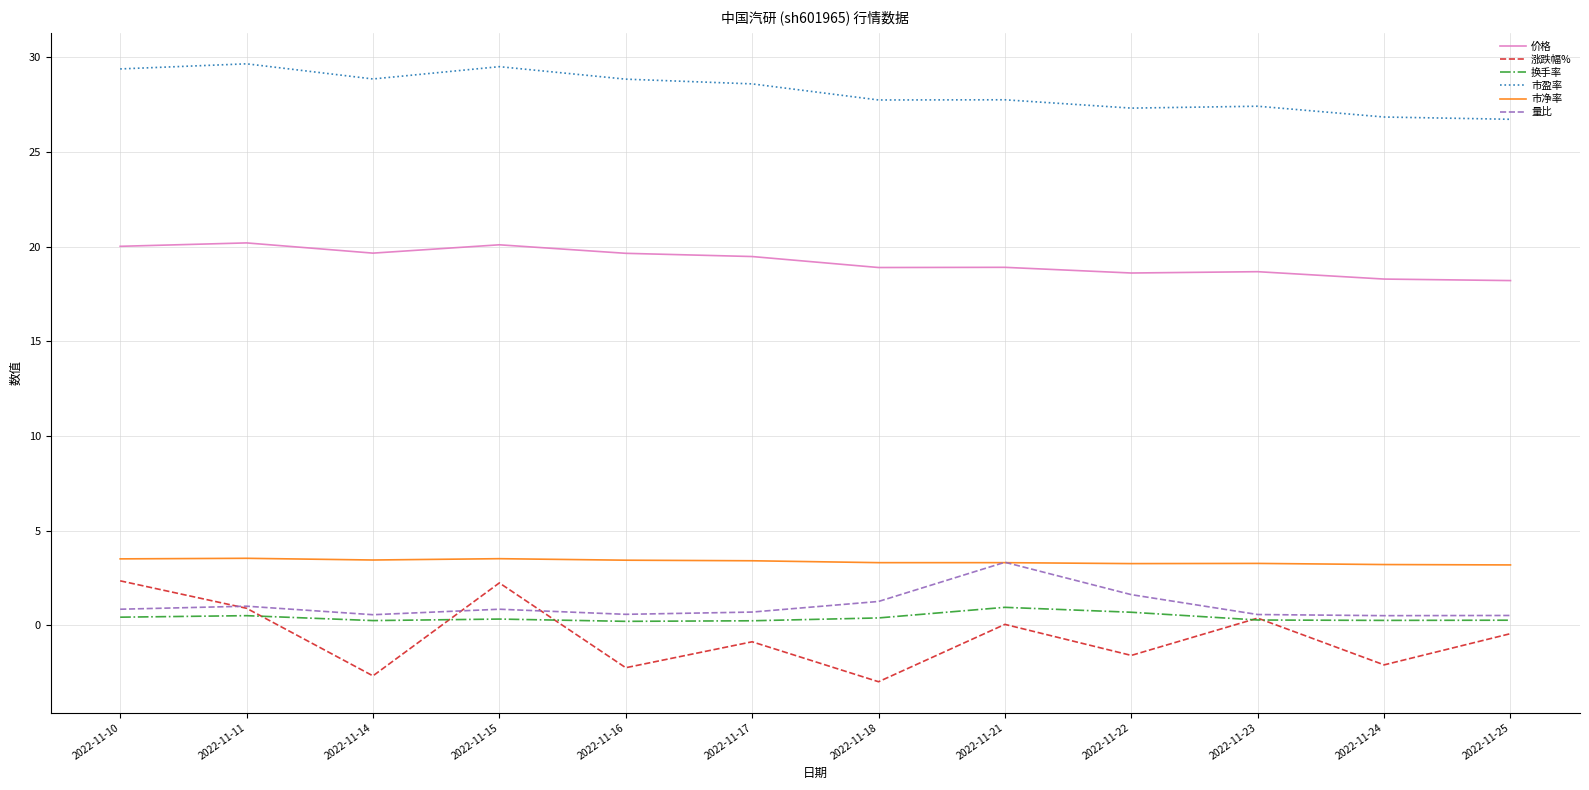

What is the lowest value of the 市盈率 series?

26.7